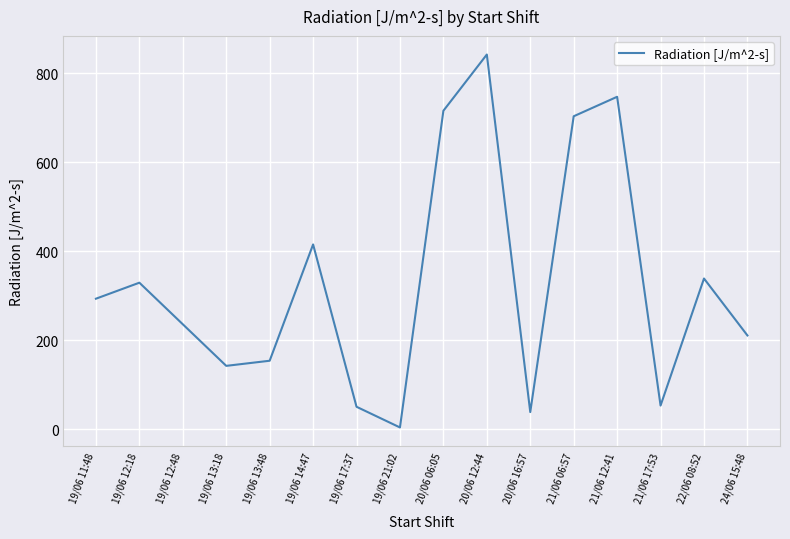

At which label does the data first exceed 293?

19/06 11:48